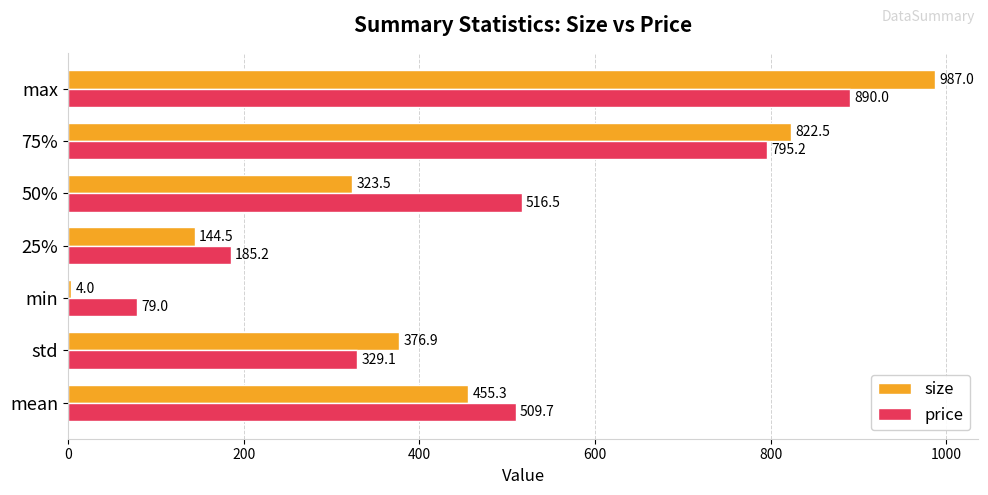

Which series has the largest range (max minus min)?

size